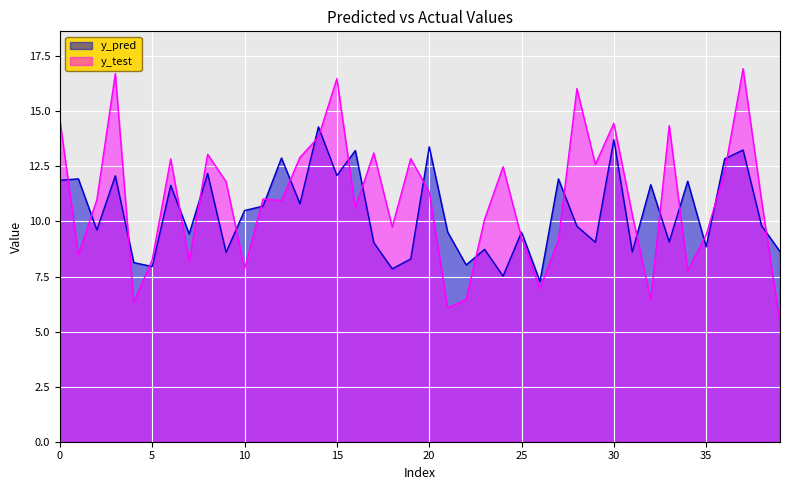

At which label does y_pred reach its minimum?

26